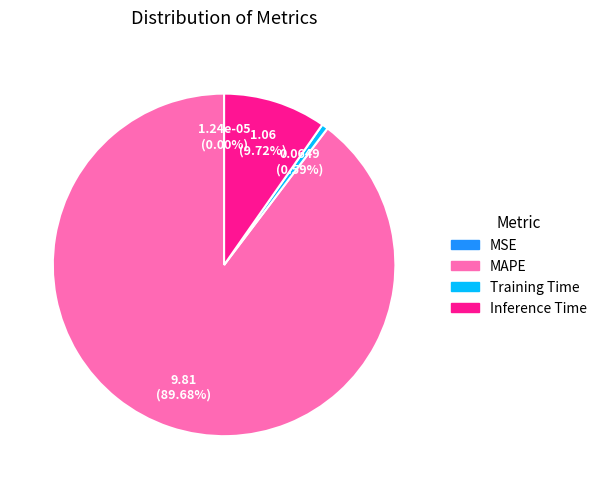

Which slice is the largest?

MAPE